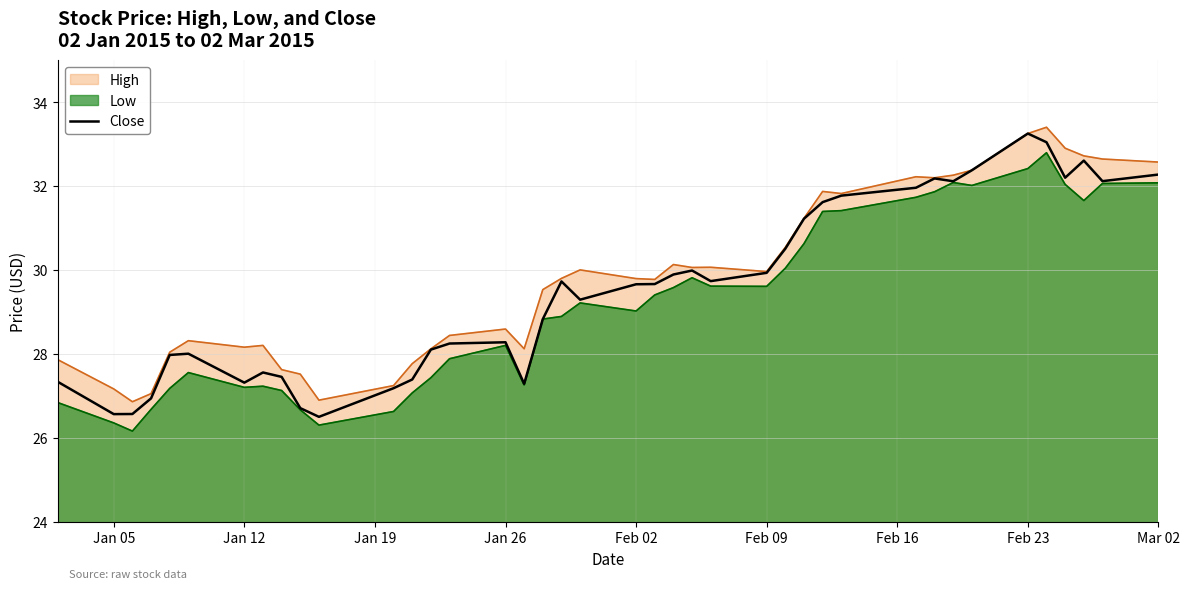

Is it true that Close equals 29.7 at Feb 02?

True